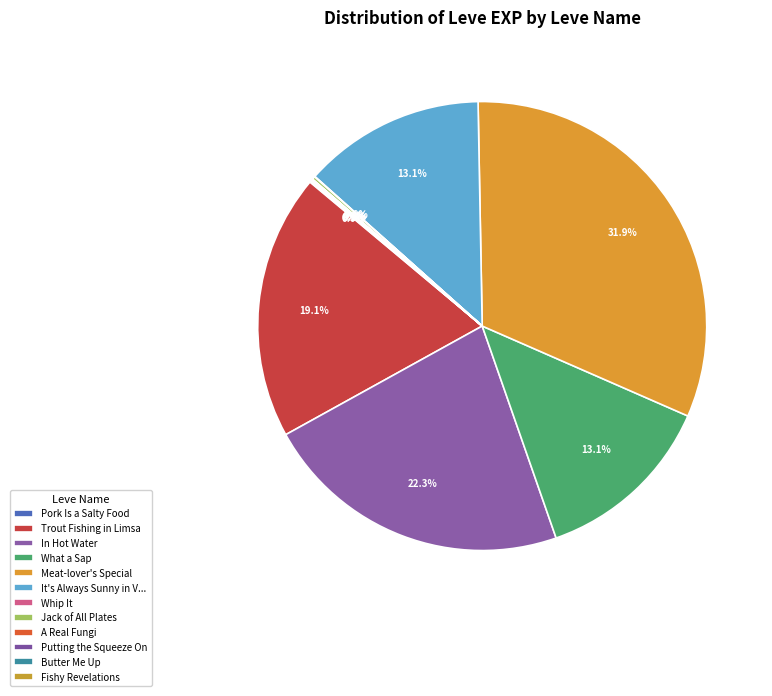

To the nearest percent, what is the average slice percentage?

8%